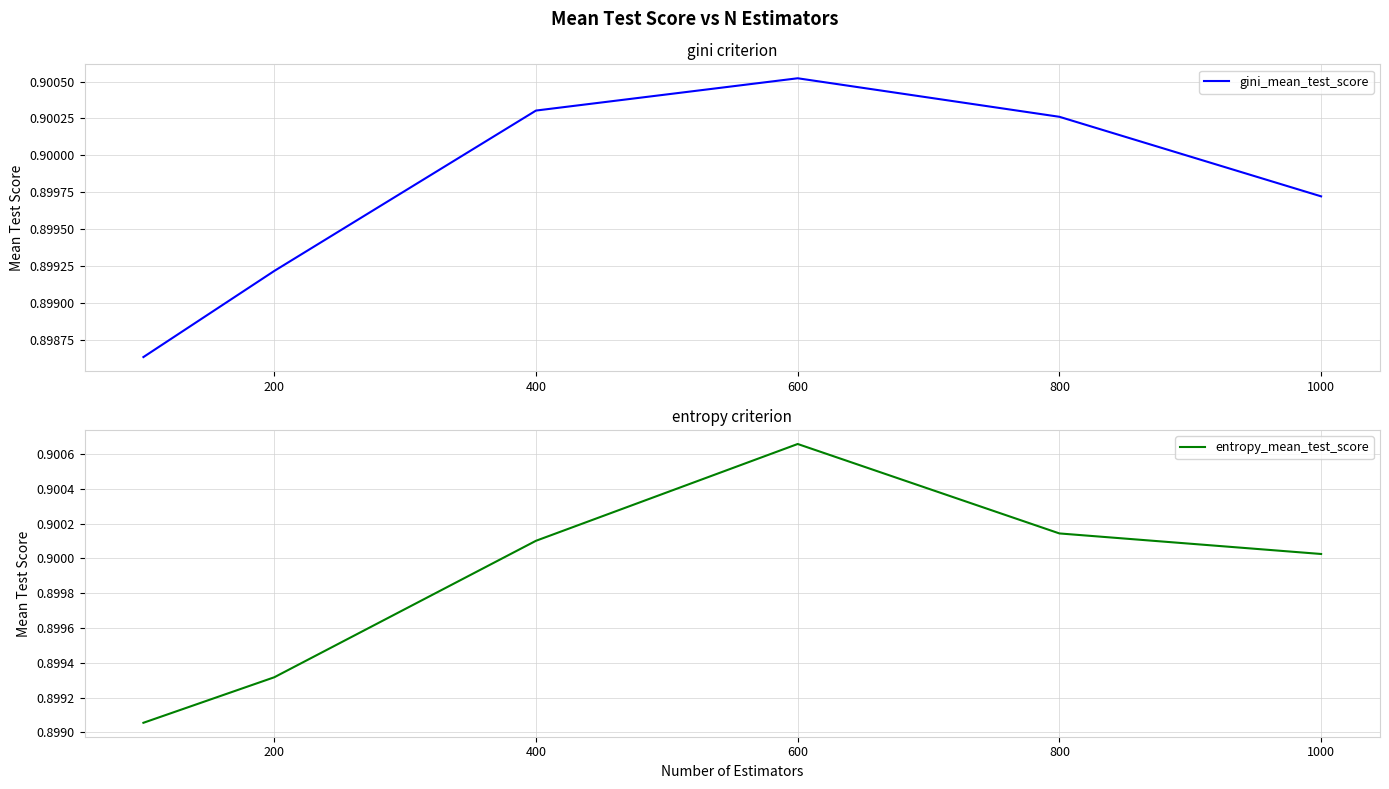

What is the value of the entropy_mean_test_score point at the 2nd from the left?

0.9